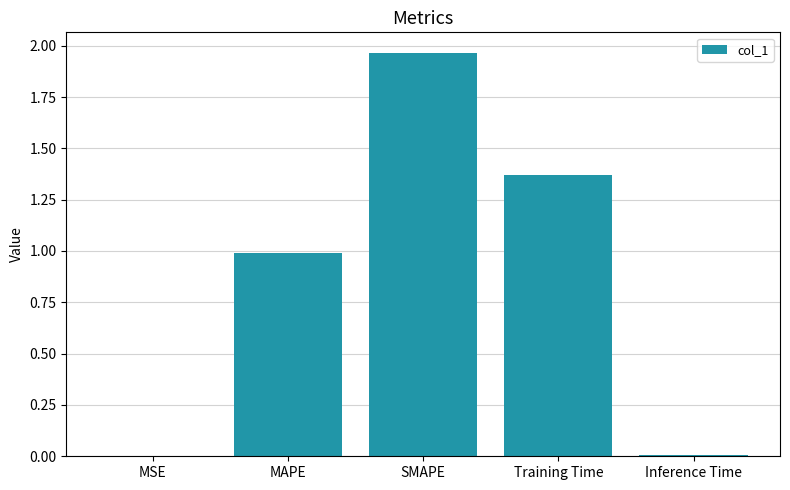

What is the sum of all values?

4.3